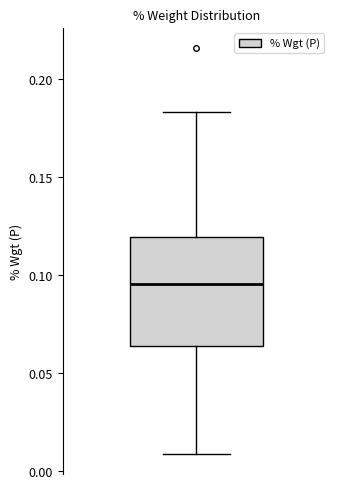

Where does the lower whisker of the box end on the y-axis? The values are not printed on the chart, so give them approximately, as read against the axis.

0.010